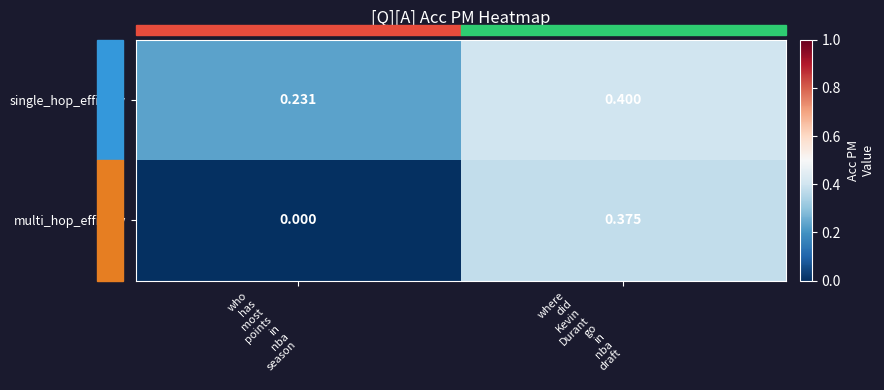

Which series has the largest range (max minus min)?

multi_hop_efficacy